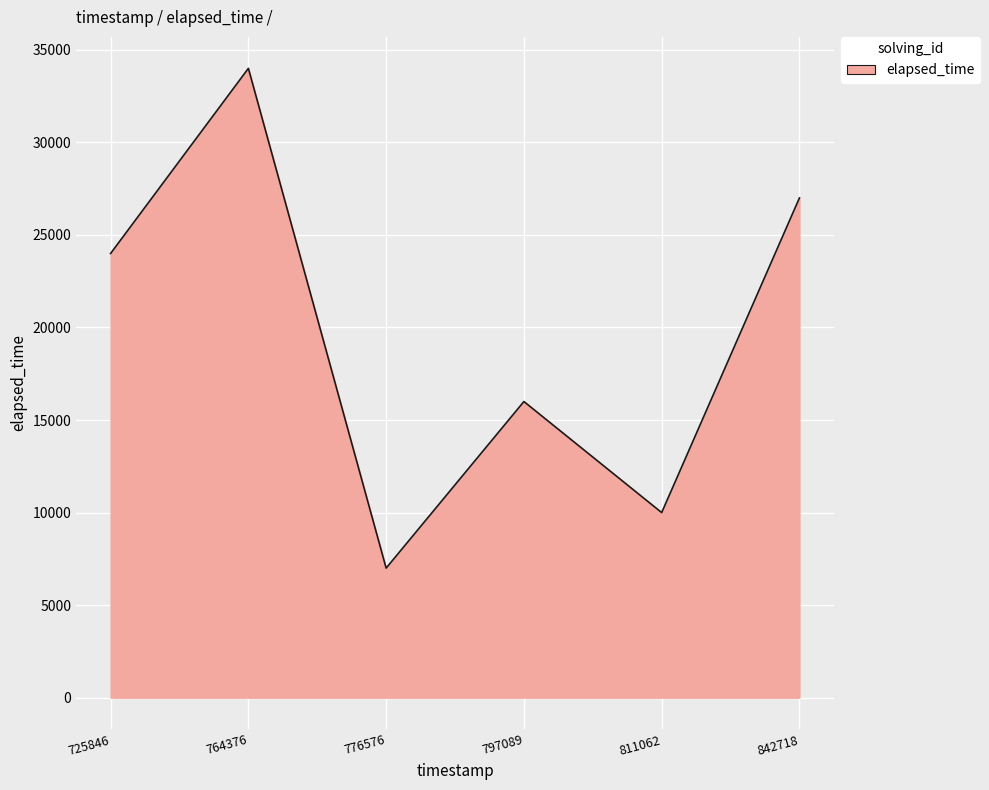

True or false: the data has more than 2 interior local peaks.

False